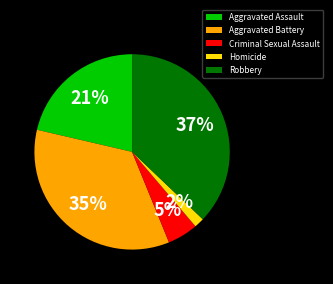

Which has a higher value, Criminal Sexual Assault or Robbery?

Robbery